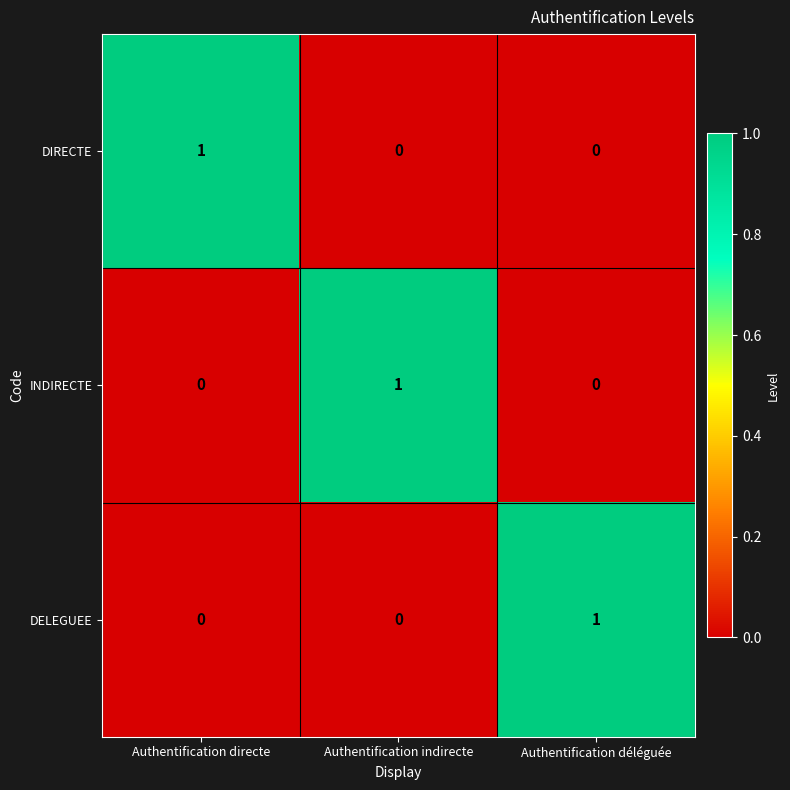

At which label does INDIRECTE reach its peak?

Authentification indirecte